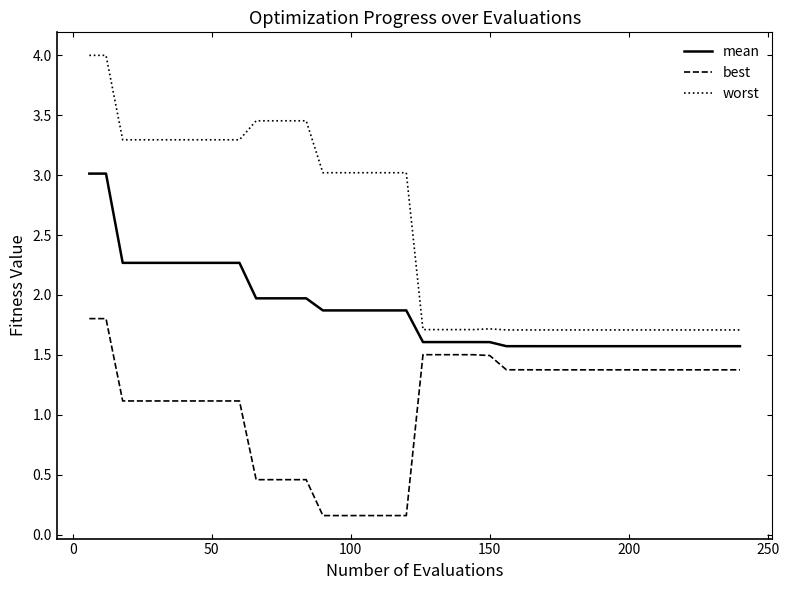

Which series has the largest range (max minus min)?

worst